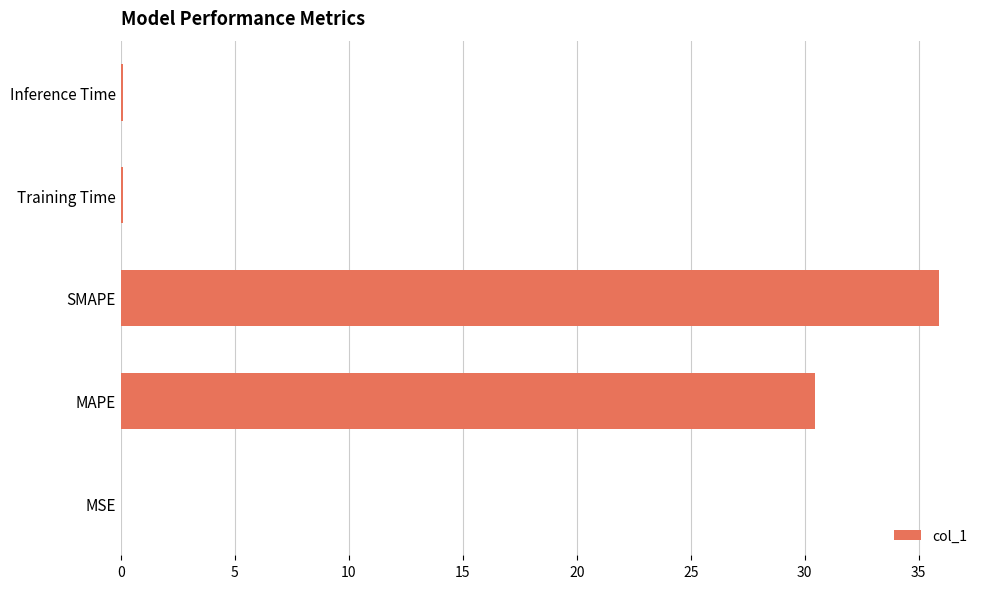

At which label is the value closest to 17?

MAPE